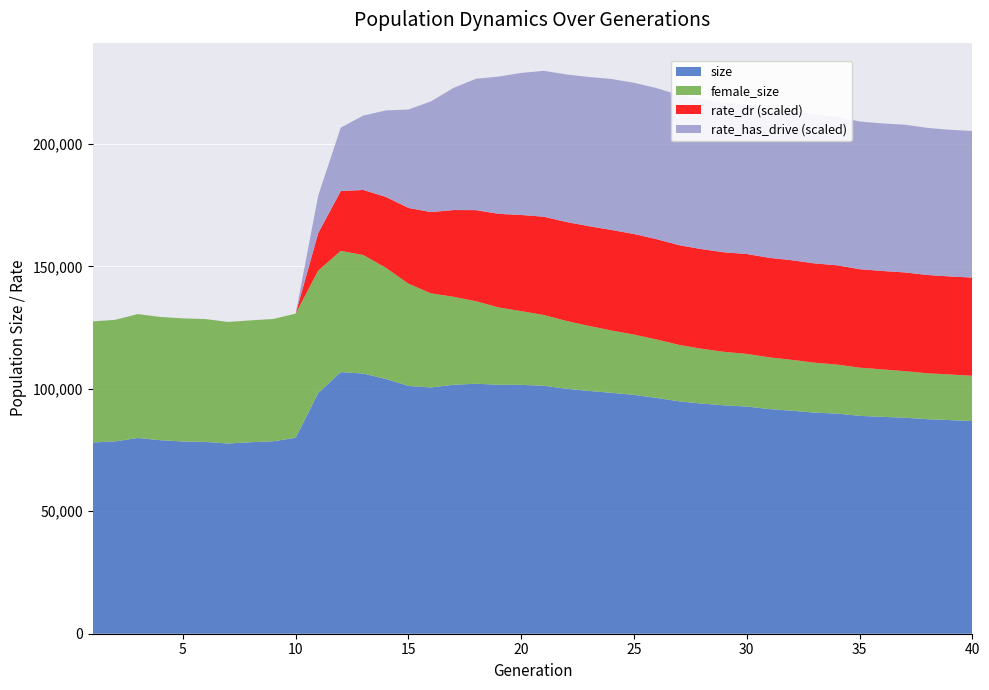

Where is rate_has_drive nearest to the value 0?

1